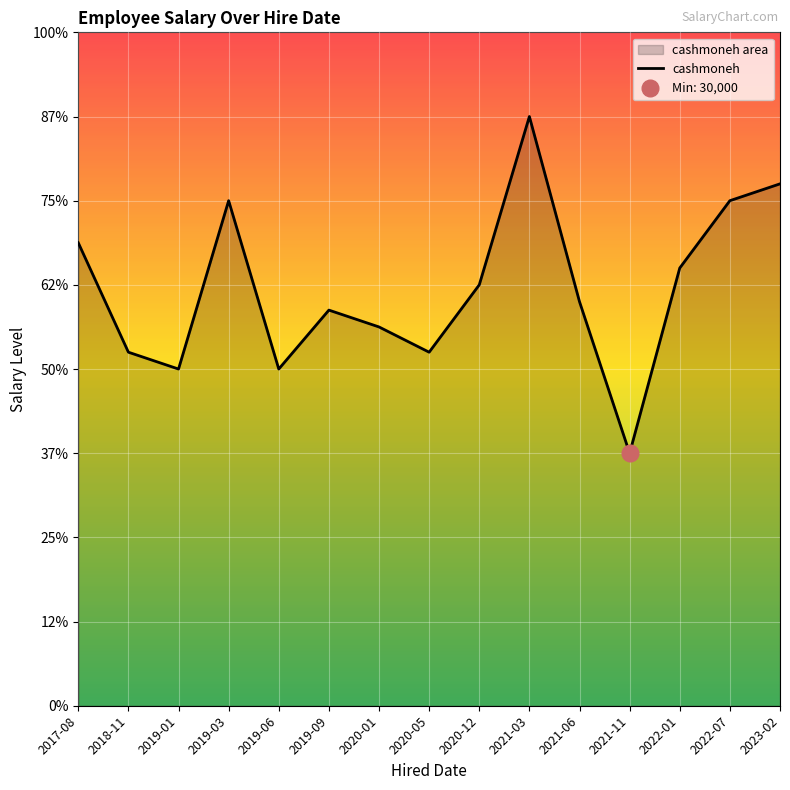

Which label corresponds to the largest value in the chart?

2021-03